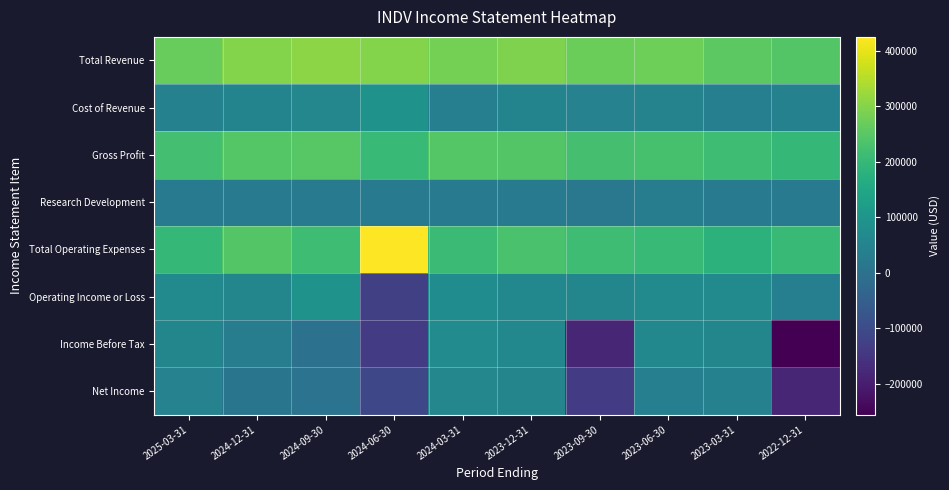

Which category has the lowest value across all series?

2022-12-31